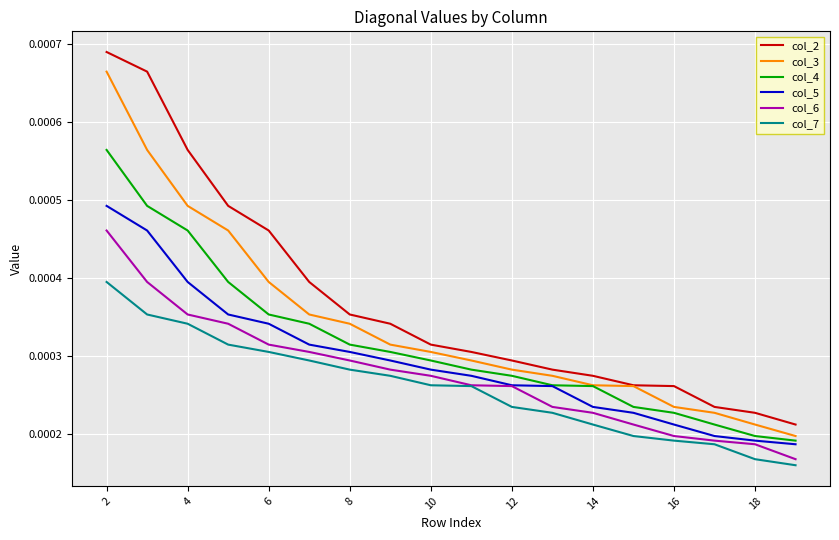

Which series has the largest total across all categories?

col_2